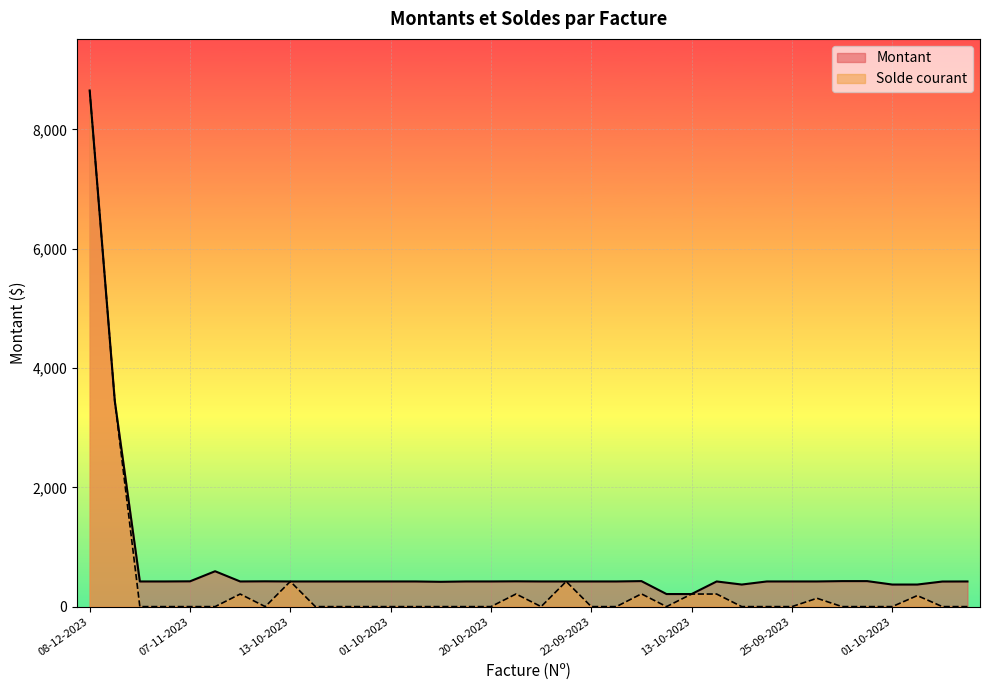

Reading left to right, list all the values displayed in this chart.

Montant: 8653.2	3448.1	421.9	421.9	424.2	593.2	421.9	424.2	421.9	421.9	421.9	421.9	421.9	421.9	416.2	421.9	421.9	424.2	421.9	421.9	421.9	421.9	427.7	211.0	211.0	421.9	370.2	421.9	421.9	421.9	427.7	427.7	370.2	370.2	420.8	421.9
Solde courant: 8653.2	3448.1	0.0	0.0	0.0	0.0	210.9	0.0	421.9	0.0	0.0	0.0	0.0	0.0	0.0	0.0	0.0	212.1	0.0	421.9	0.0	0.0	214.0	0.0	211.0	211.0	0.0	0.0	0.0	140.0	0.0	0.0	0.0	185.1	0.0	0.0